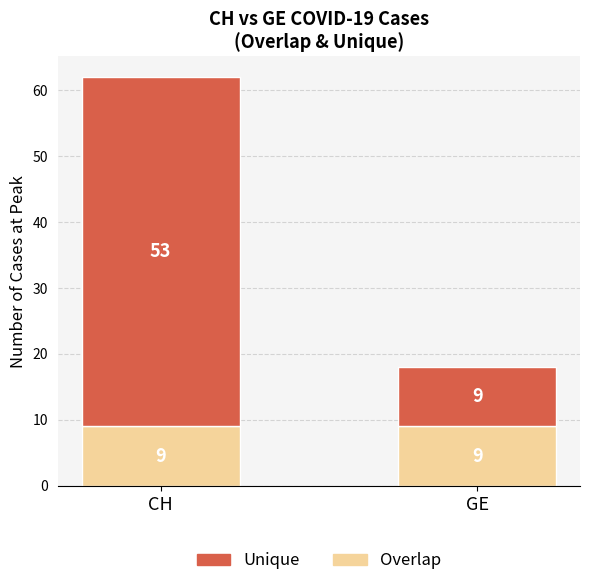

At which category is the sum across all series the highest?

CH